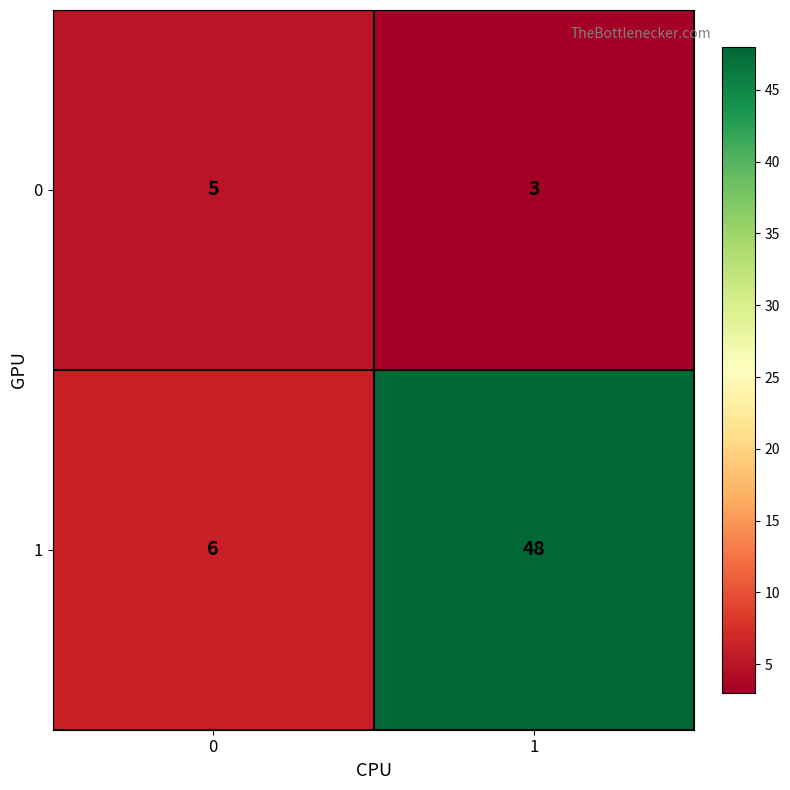

At 1, list the series in order from smallest to largest.

0, 1